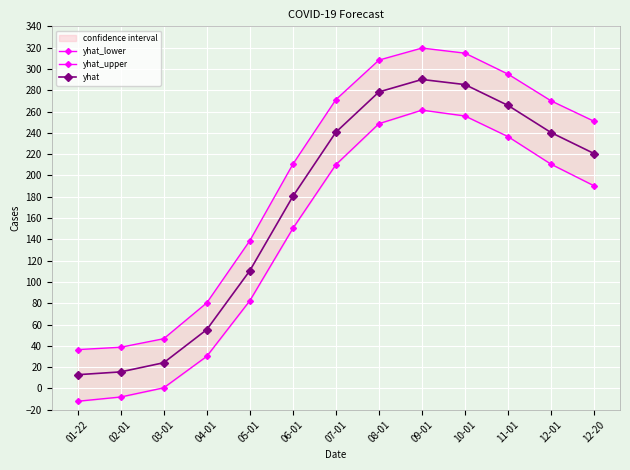

Where does the yhat series first go above 220?

07-01